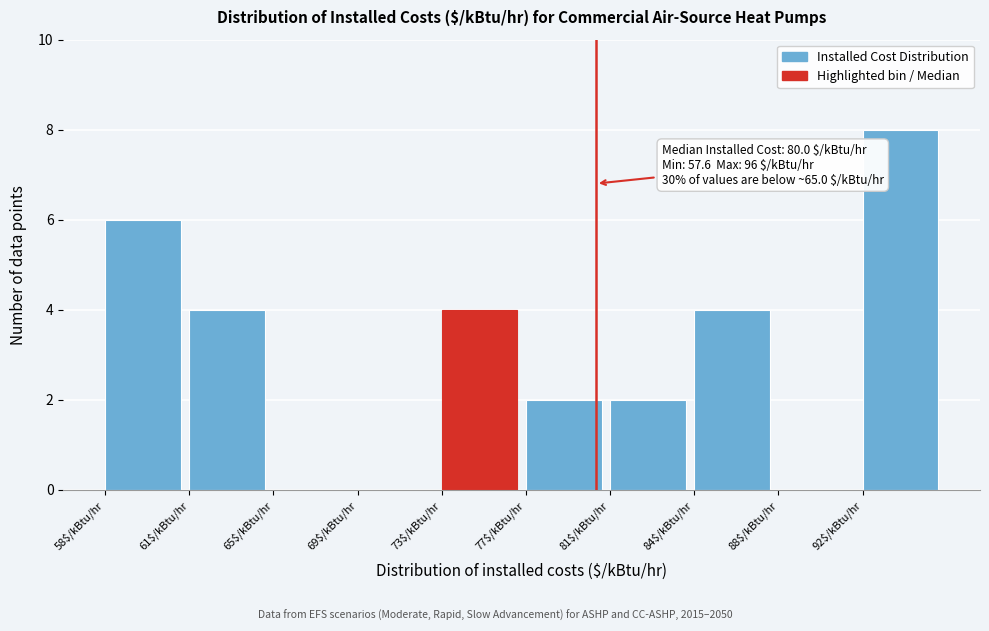

Which label corresponds to the largest value in the chart?

92$/kBtu/hr